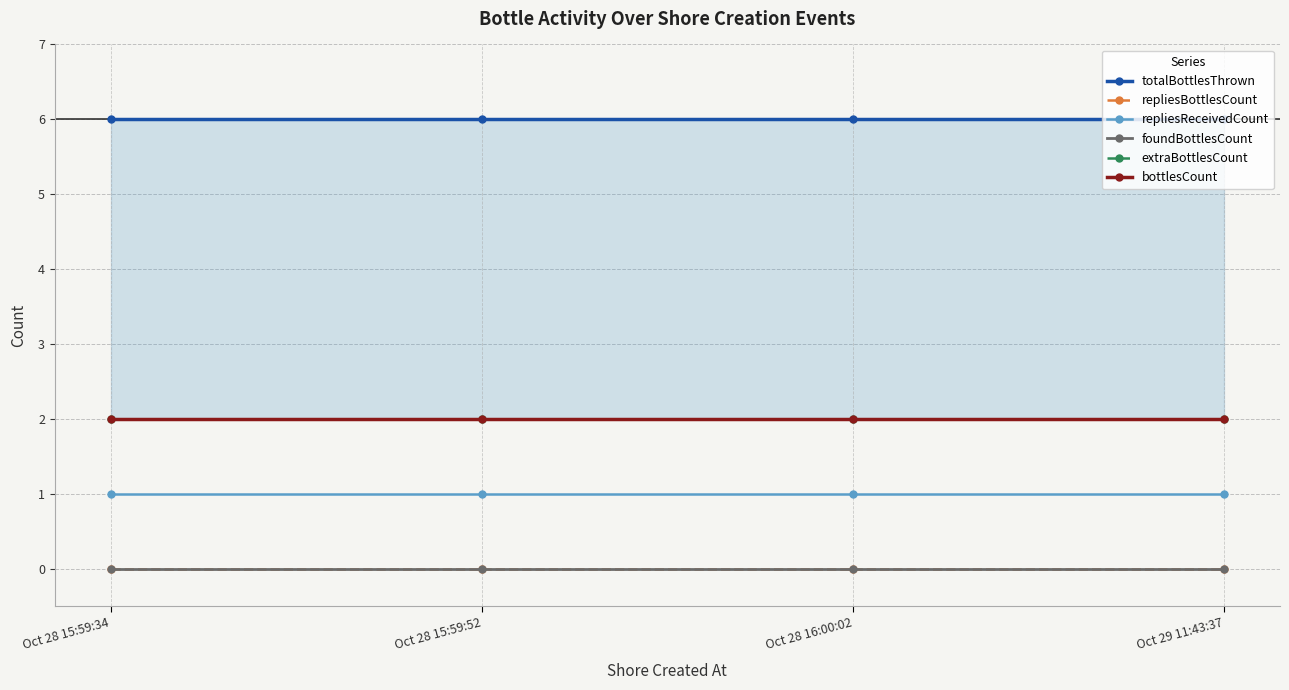

At which label is foundBottlesCount closest to 0?

Oct 28 15:59:34